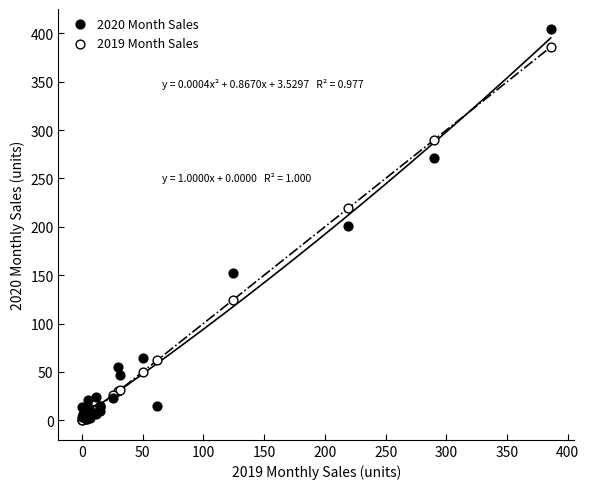

In the 2019 Month Sales series, what Y value is closest to 193?

219